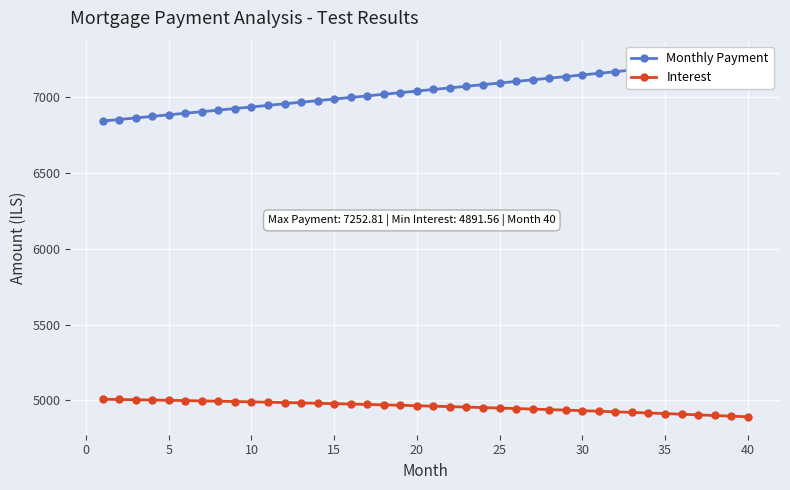

What is the average value of the Interest series?

4958.4